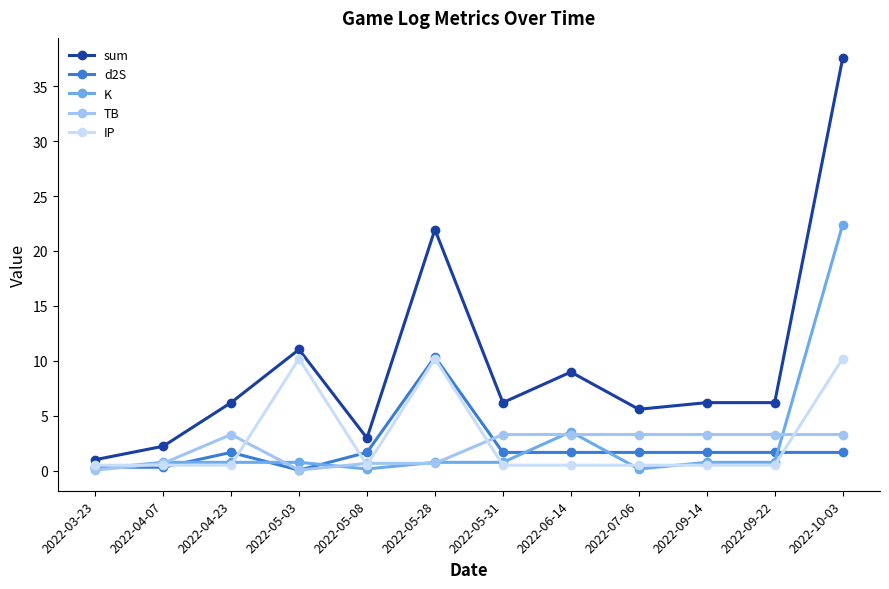

What is the label of the 12th point from the left?

2022-10-03